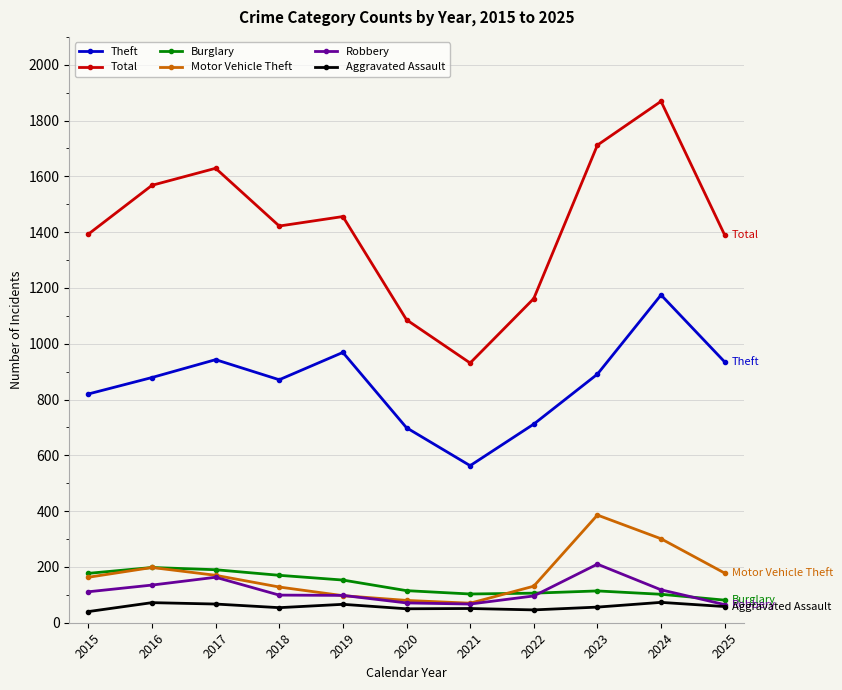

What is the highest value of the Aggravated Assault series?

73